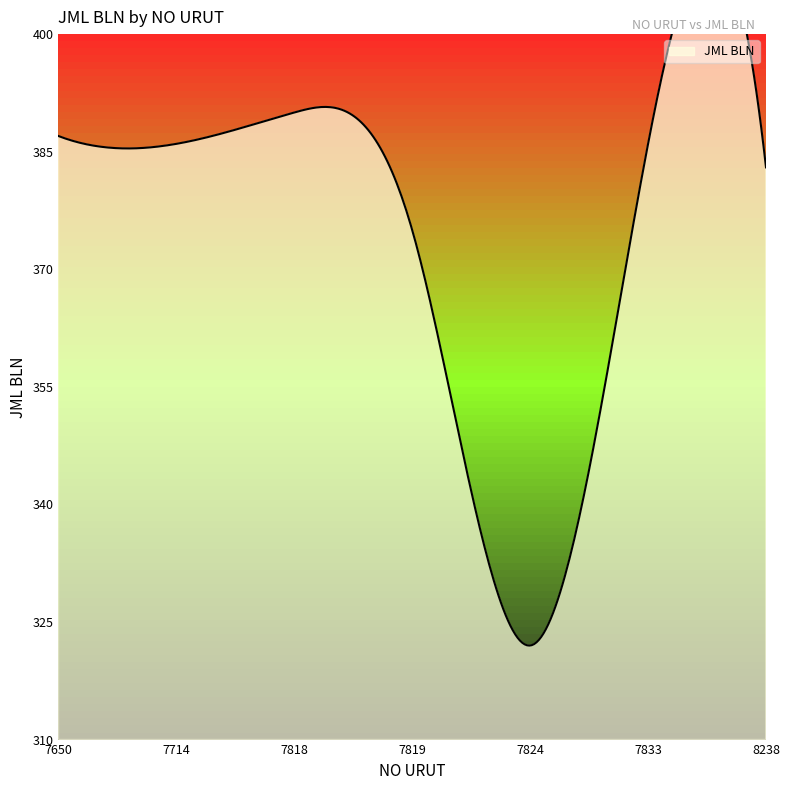

What is the value of the 1st point from the left?

387